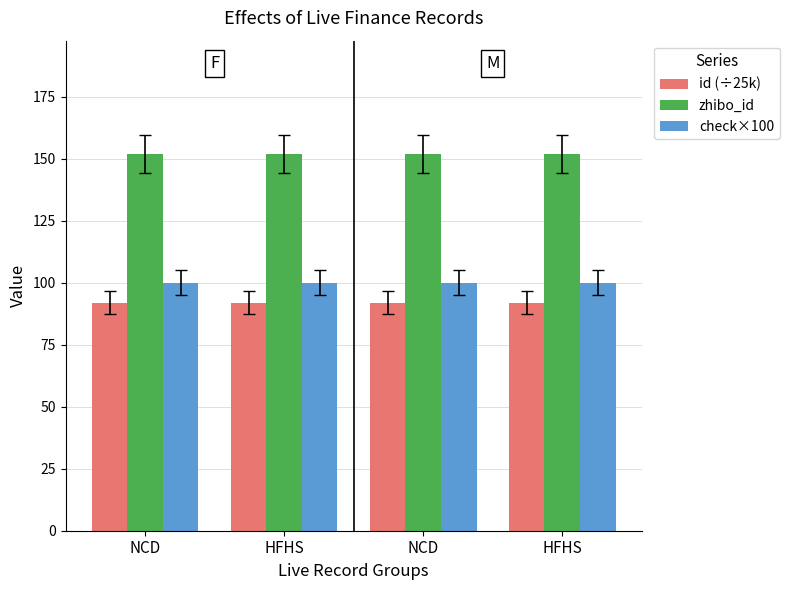

Which series has the largest total across all categories?

zhibo_id